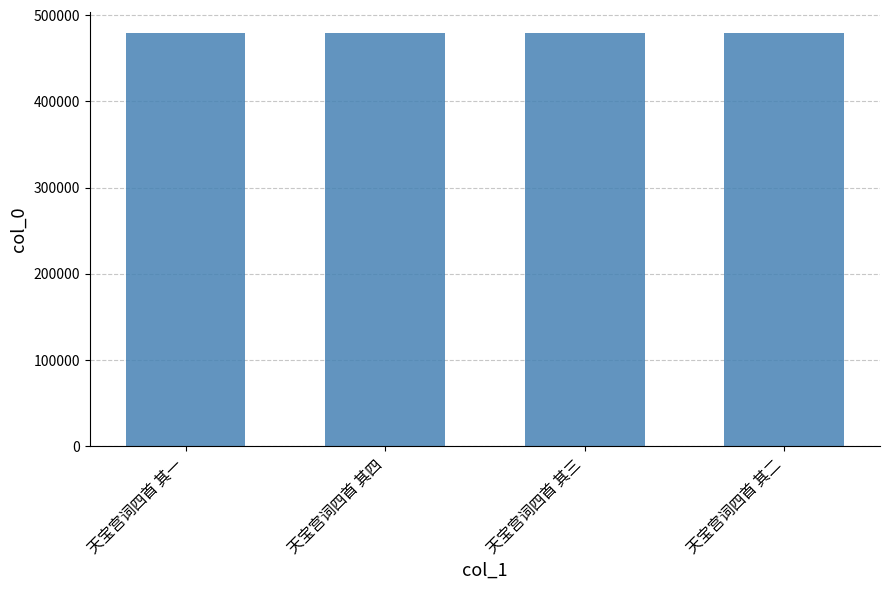

What is the difference between the values at 天宝宫词四首 其二 and 天宝宫词四首 其四?

2